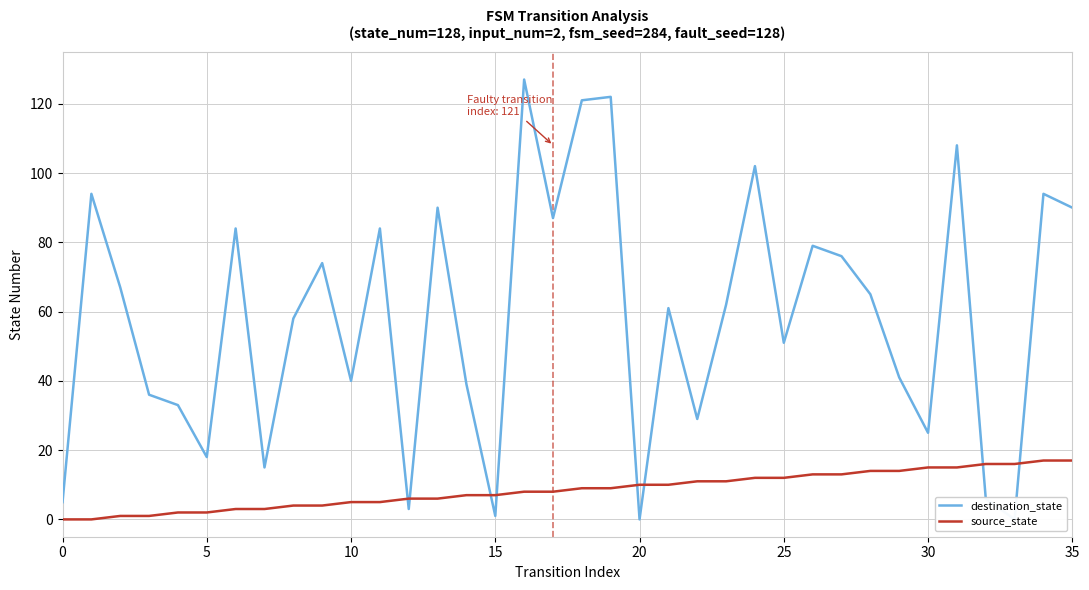

How many distinct data groups are displayed?

2